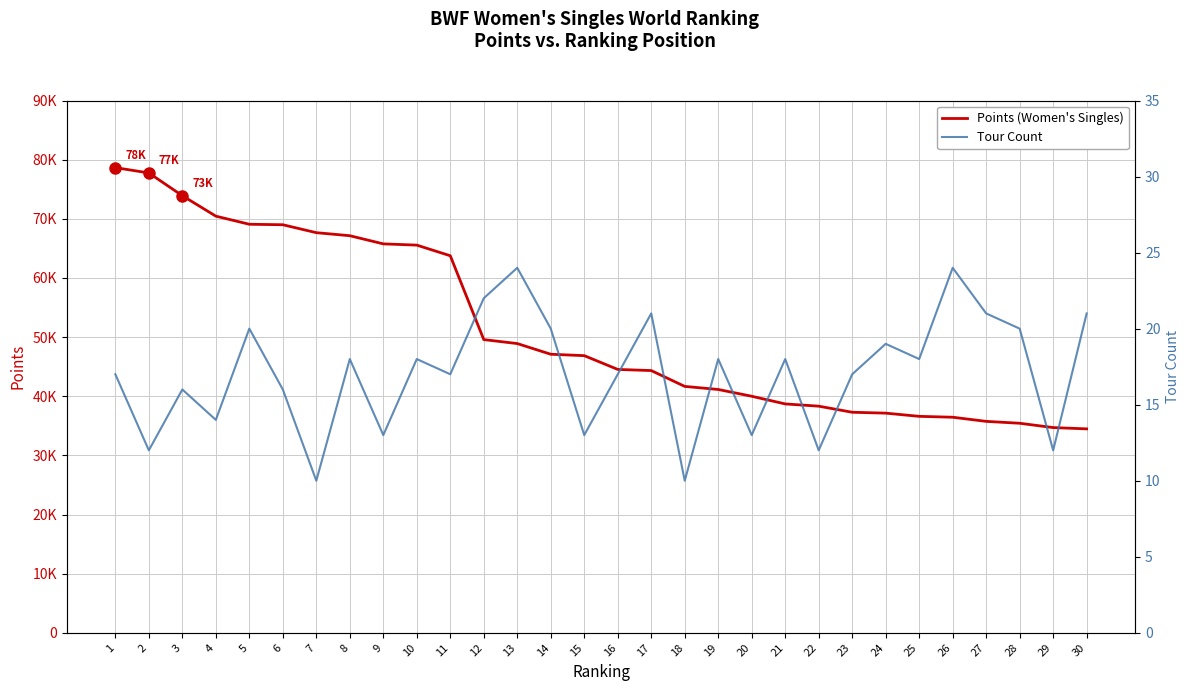

What is the value of the Points point at the 16th from the left?

44531.6